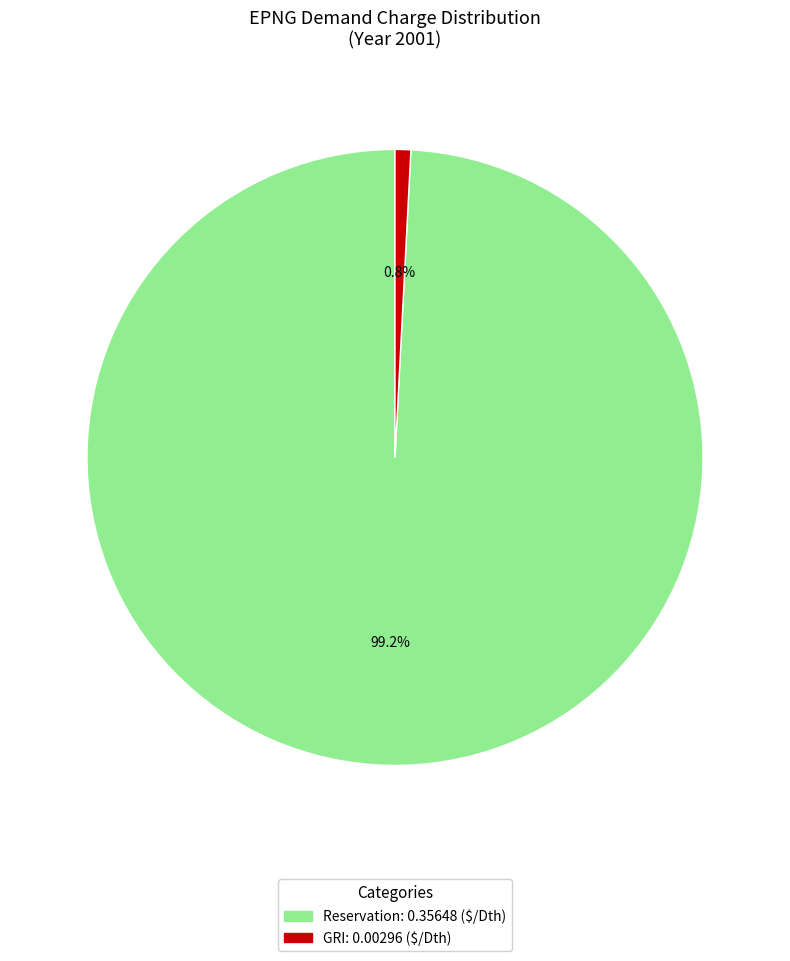

Does Reservation account for over 50% of the chart?

Yes